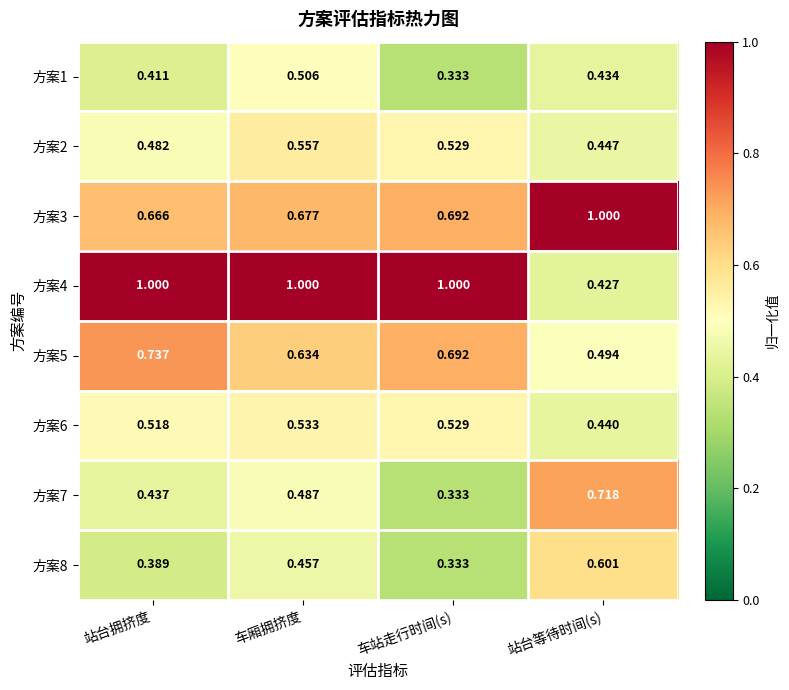

At which label does 方案8 reach its minimum?

车站走行时间(s)